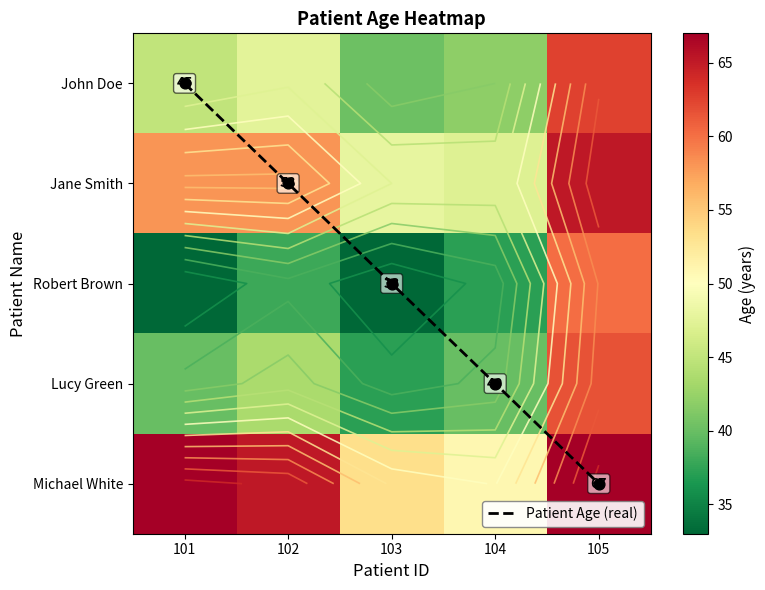

The Lucy Green series shows 43.6 at 102. True or false?

True